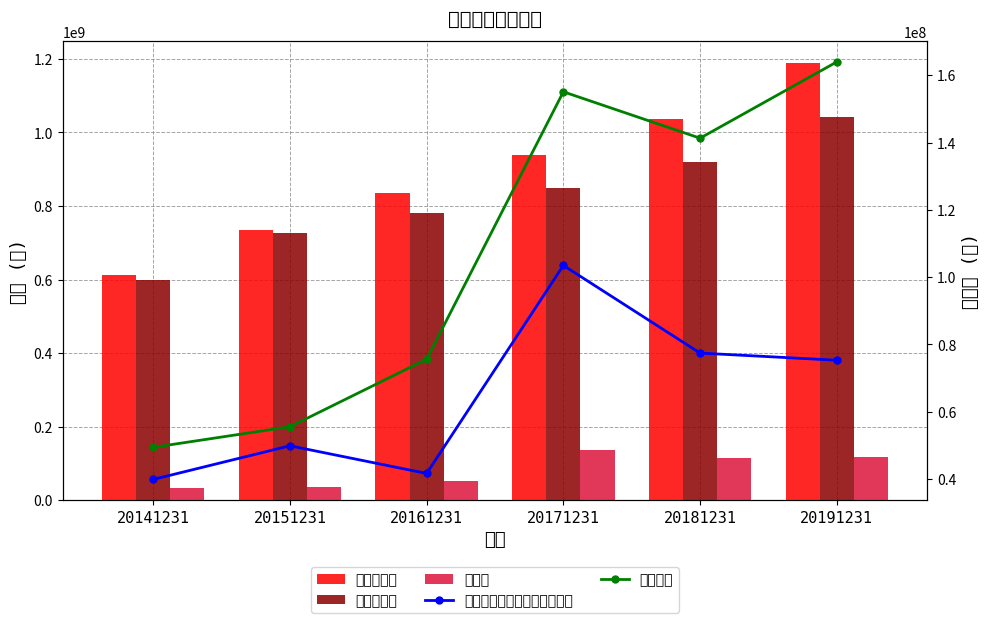

What is the average value of the 营业总成本 series?

819412445.3